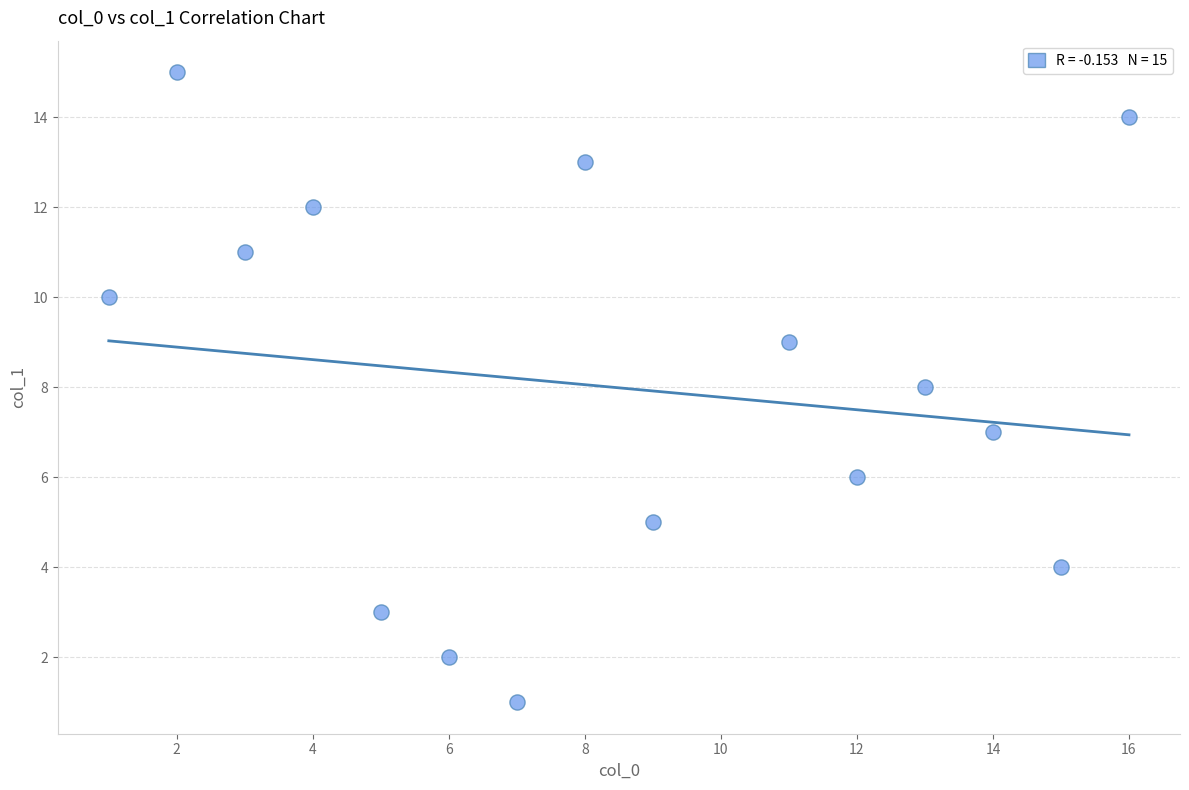

What is the range of Y values (max minus min)?

14